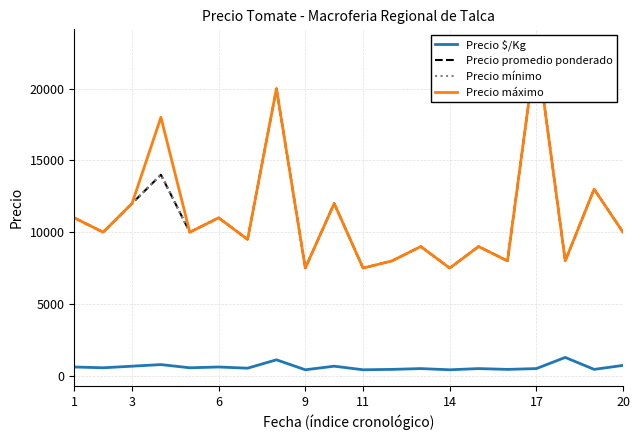

Is the value of Precio promedio ponderado at 14 greater than the value of Precio $/Kg at 11?

Yes